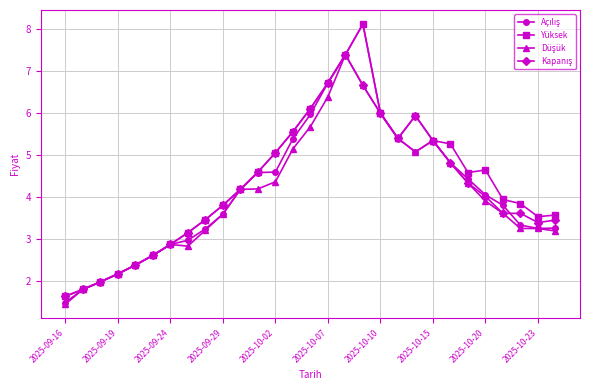

True or false: Yüksek has more than 0 interior local peaks.

True